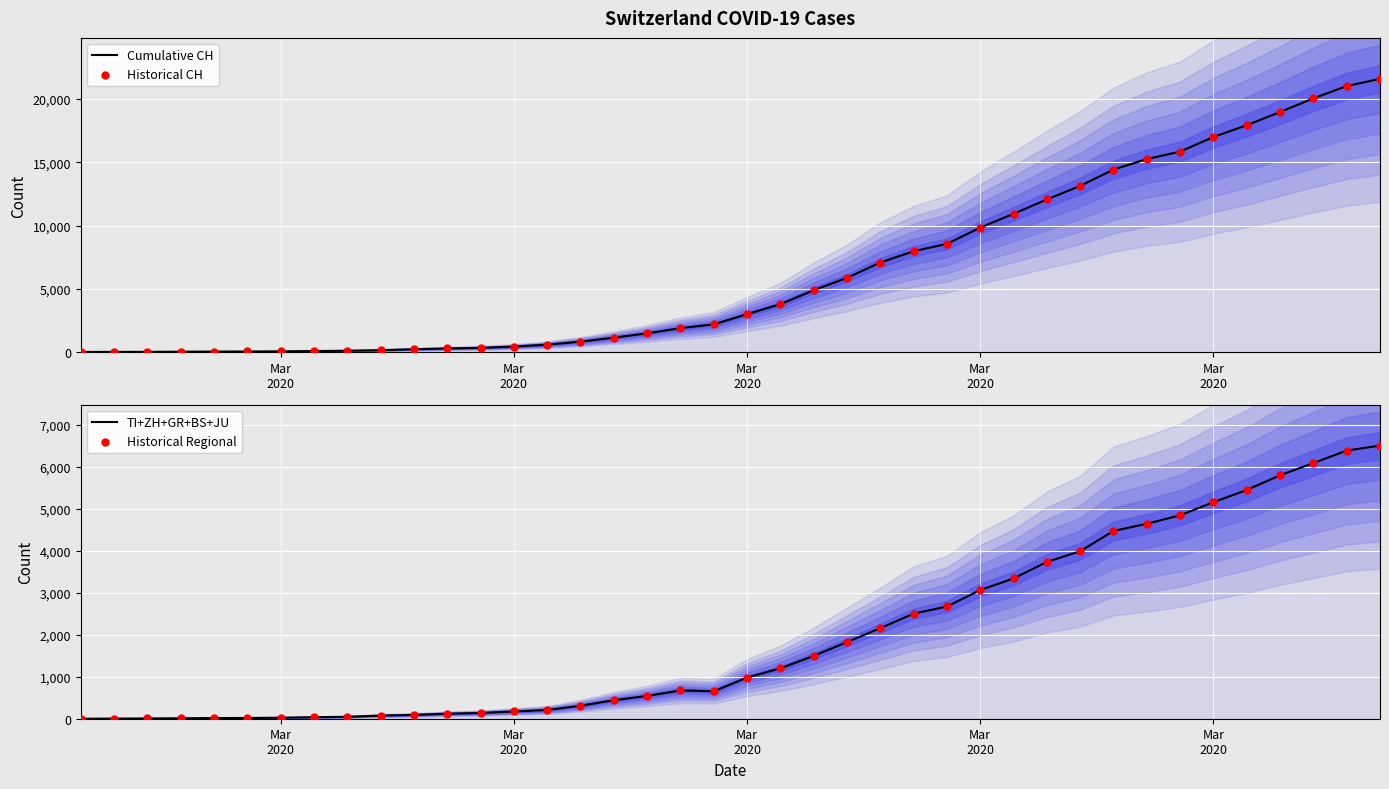

Which series has the widest spread of Y values?

Cumulative CH